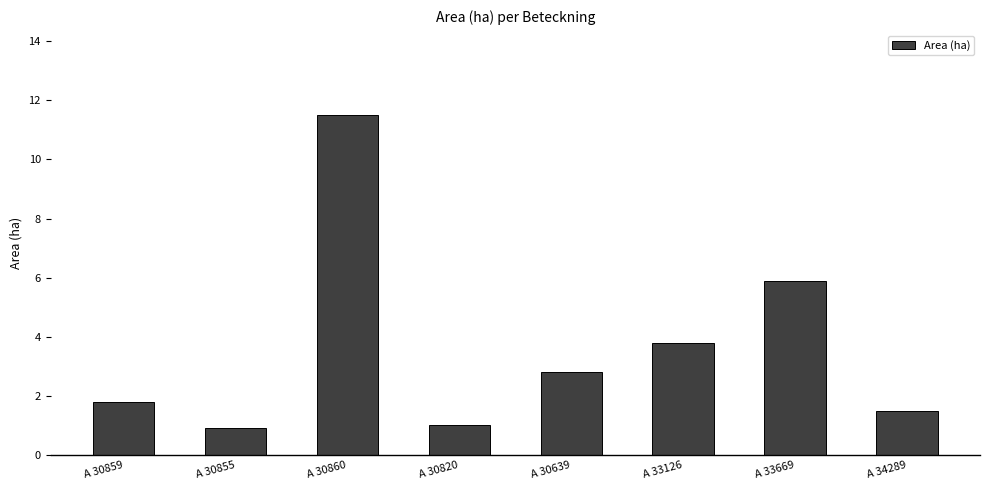

The value at A 30860 is 11.5. True or false?

True